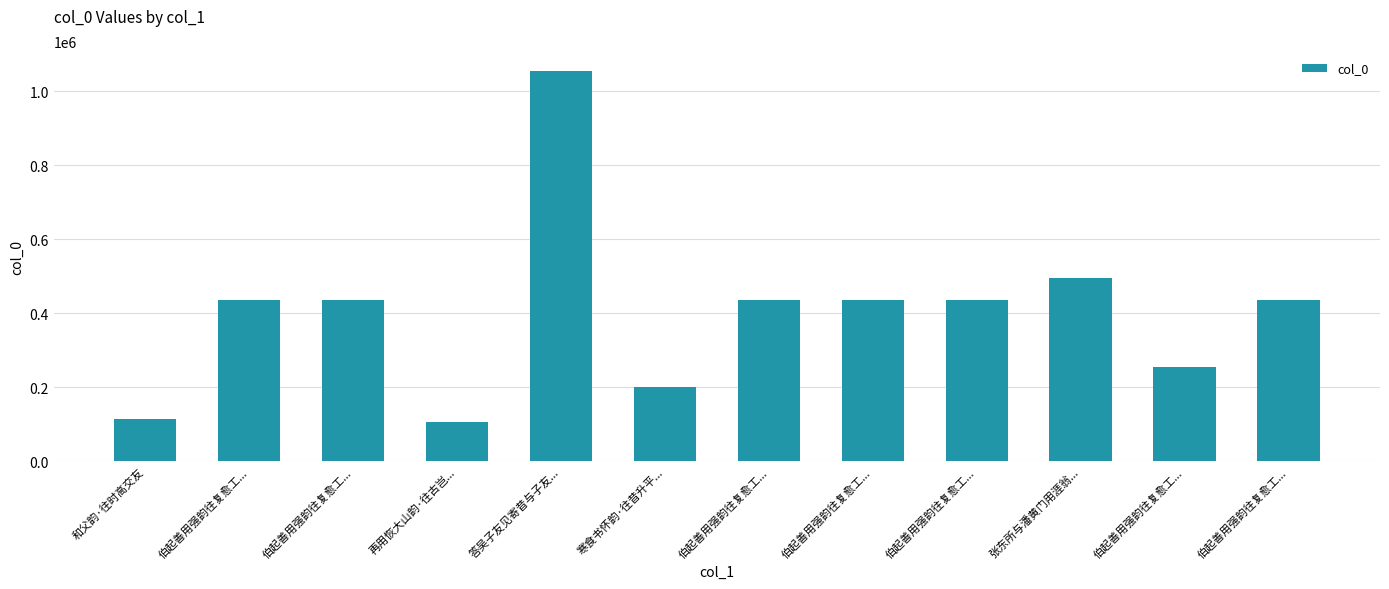

What is the maximum value shown in the chart?

1055875